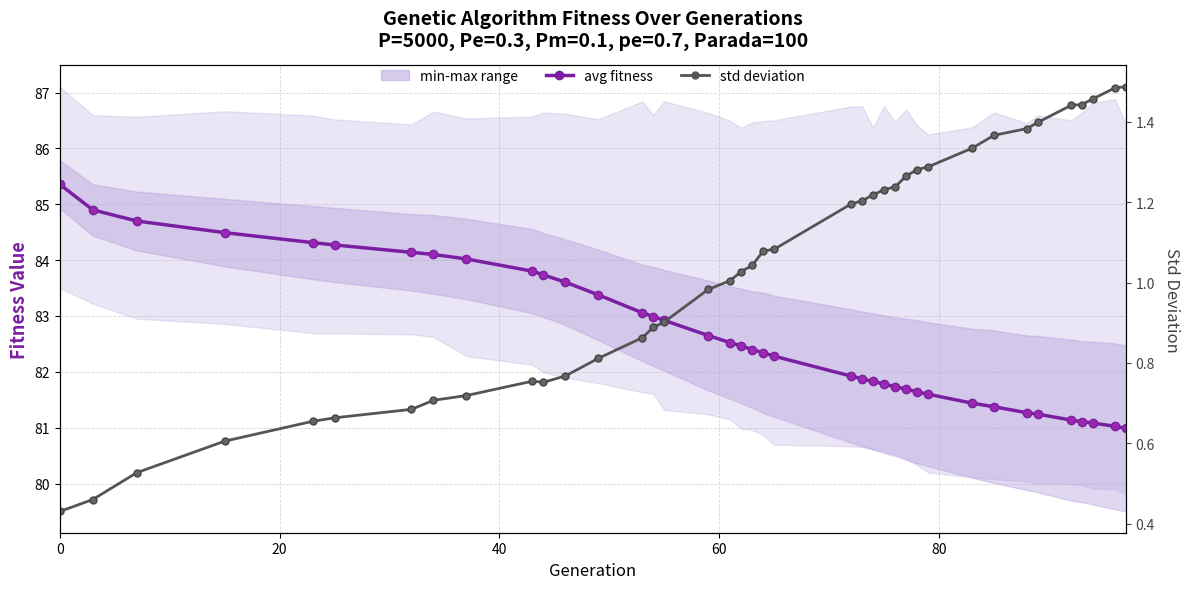

List the series in order of their peak value, lowest first.

std deviation, avg fitness